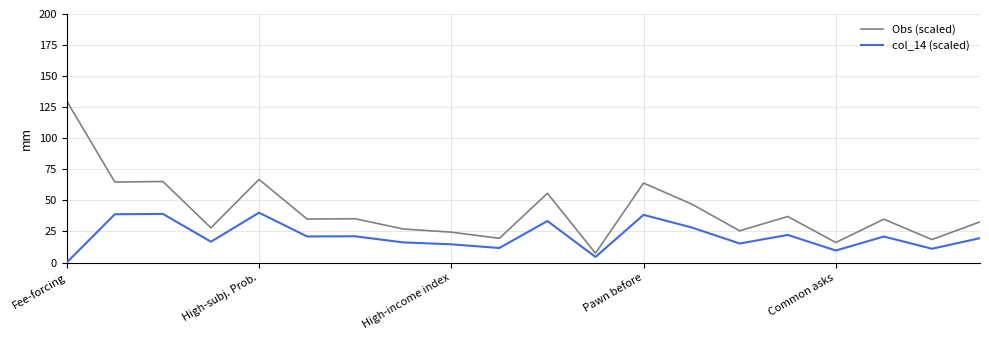

List the series in order of their peak value, lowest first.

col_14 (scaled), Obs (scaled)